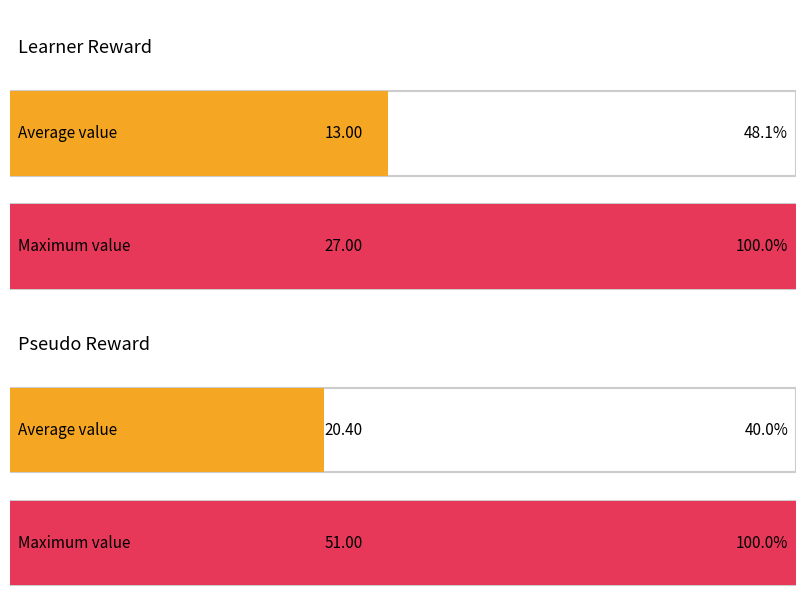

What is the value of the learner reward bar at the 5th from the left?

27